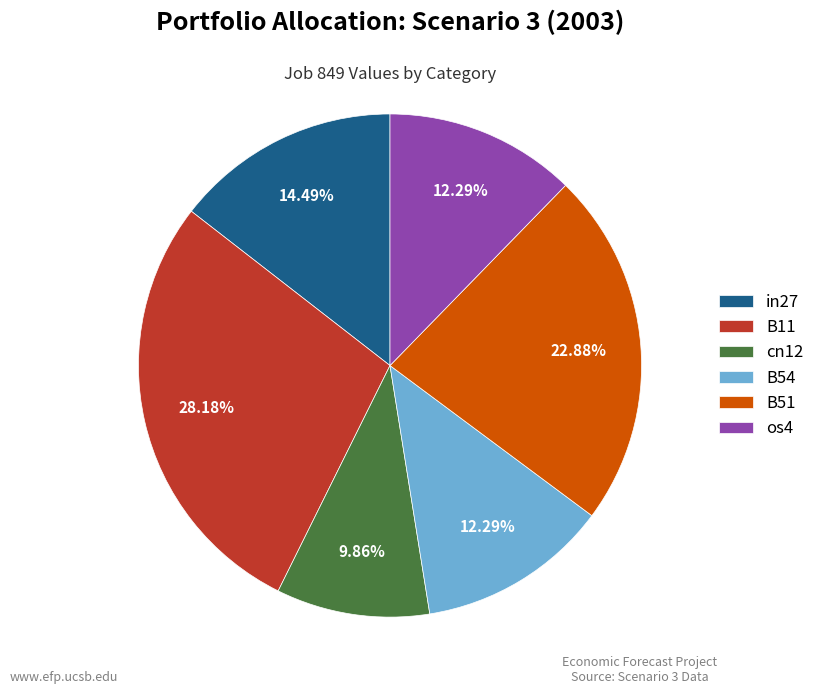

What percentage is NOT represented by B51?

77.1%